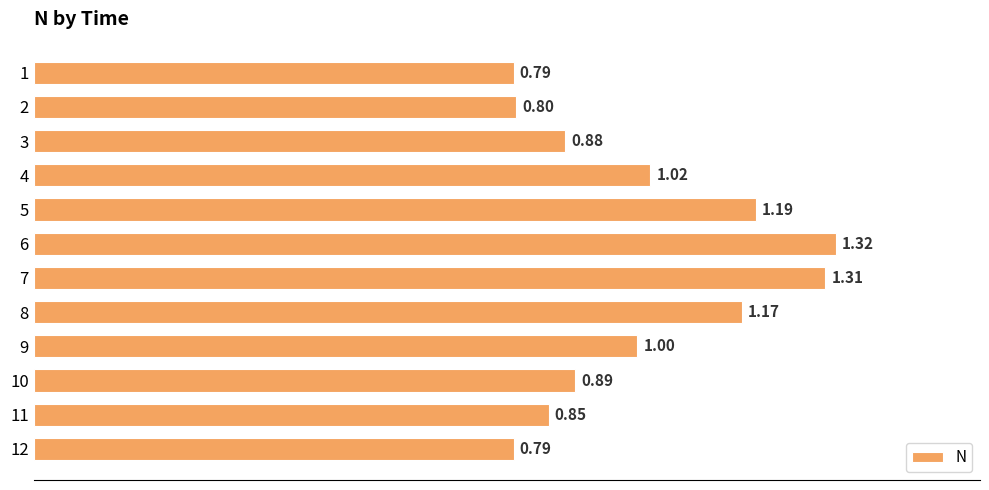

Between 7 and 2, which is larger?

7